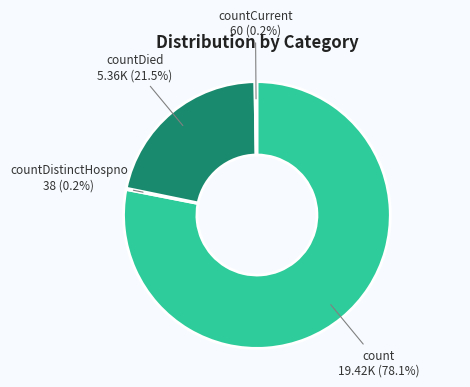

Which slice represents more than half of the pie?

count